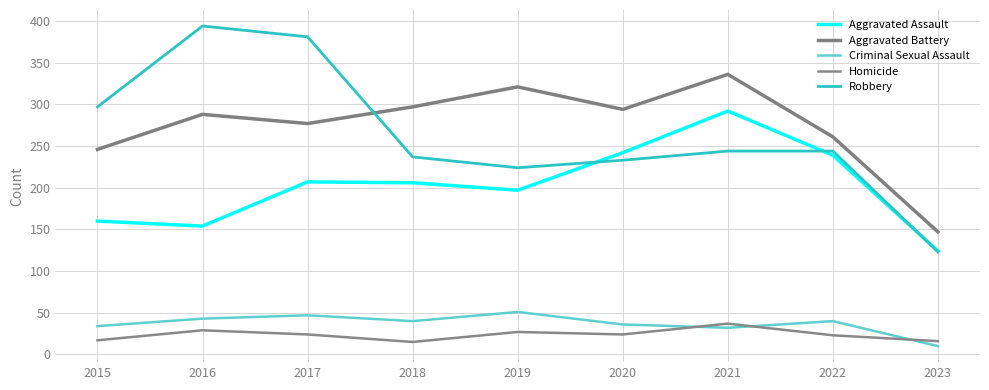

What is the sum of all Homicide values?

212